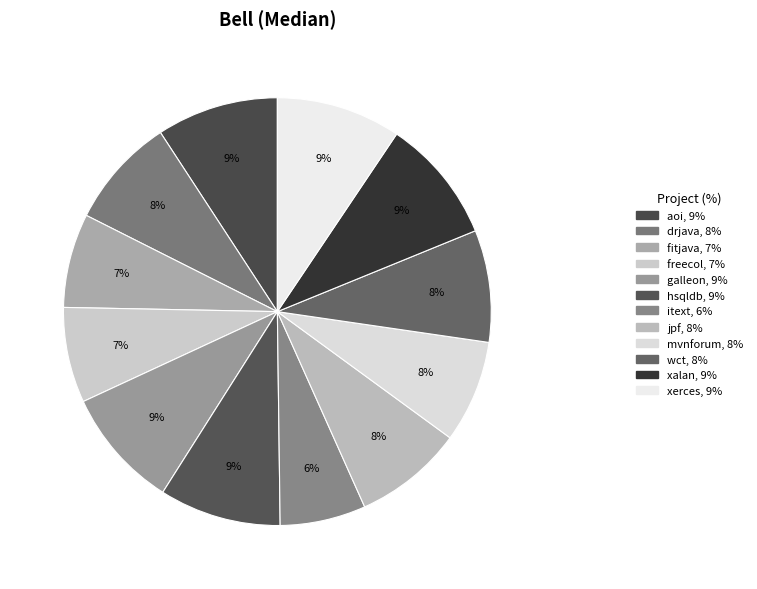

Is it true that freecol is 7% of the pie?

True